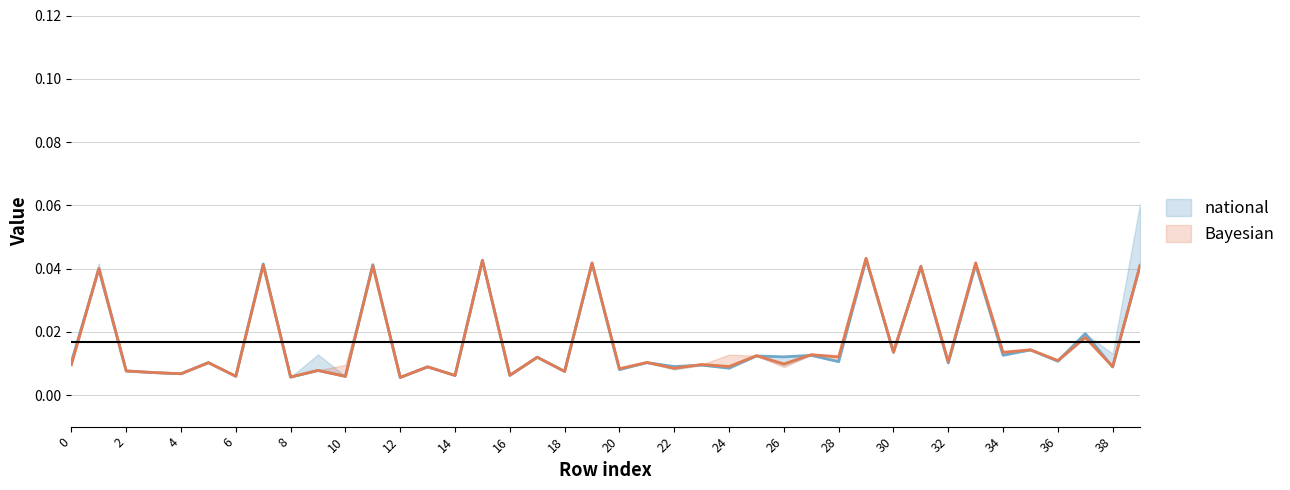

Which has a higher value, 23 or 22?

23